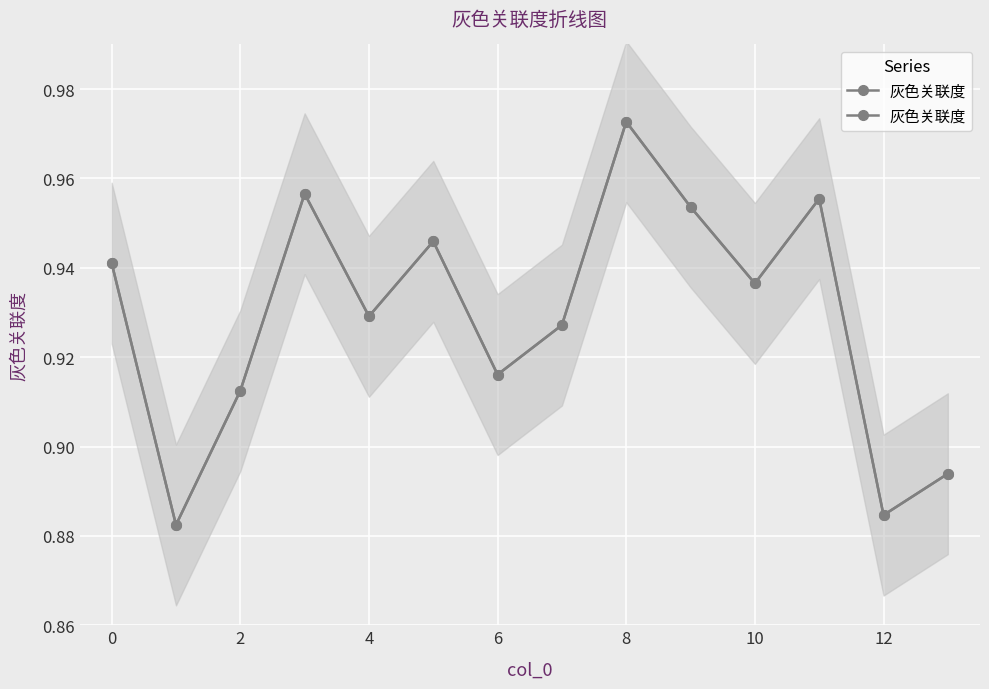

True or false: there are more than 2 points higher than both neighbors.

True